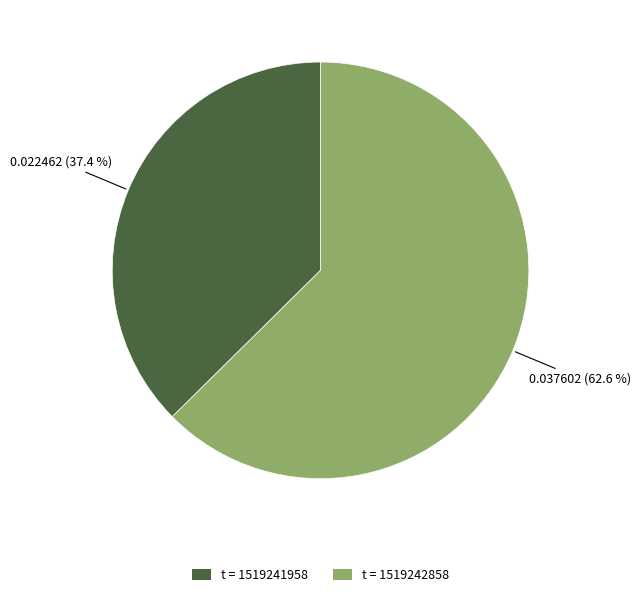

Which category has the smallest portion of the pie?

t = 1519241958